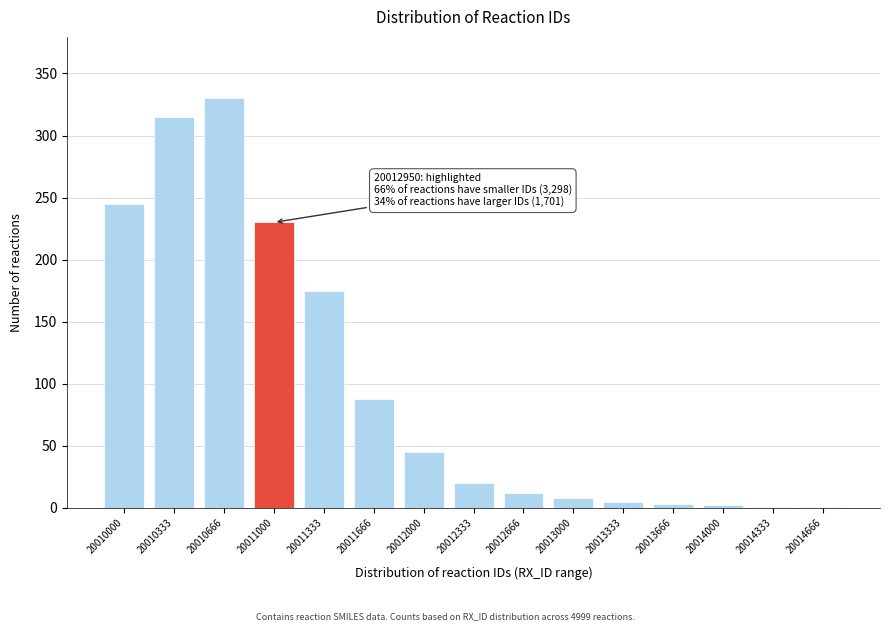

Is it true that the value at 20011666 is 88?

True